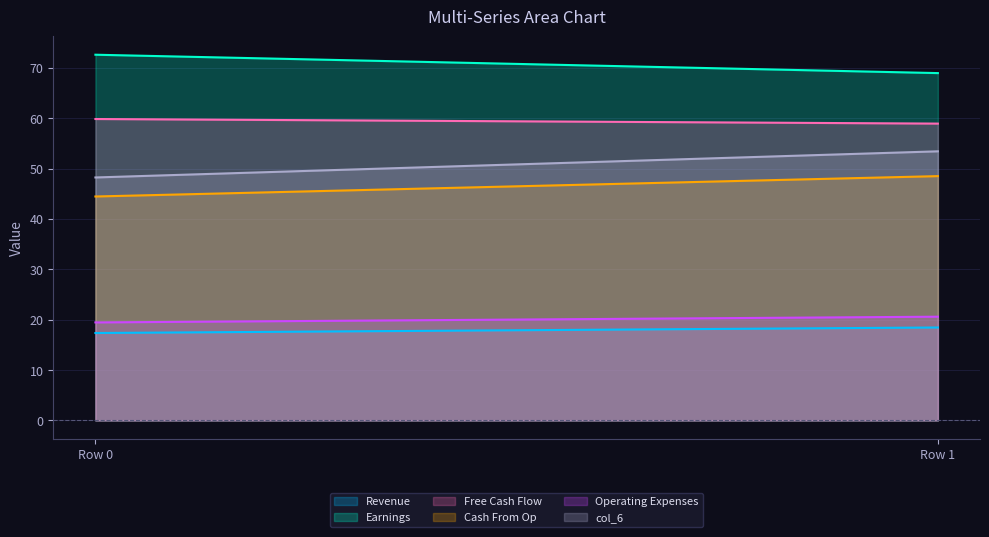

Reading left to right, extract all data points from this chart.

col_1: 17.4	18.4
col_2: 72.6	68.9
col_3: 59.8	58.9
col_4: 44.4	48.5
col_5: 19.5	20.6
col_6: 48.2	53.4